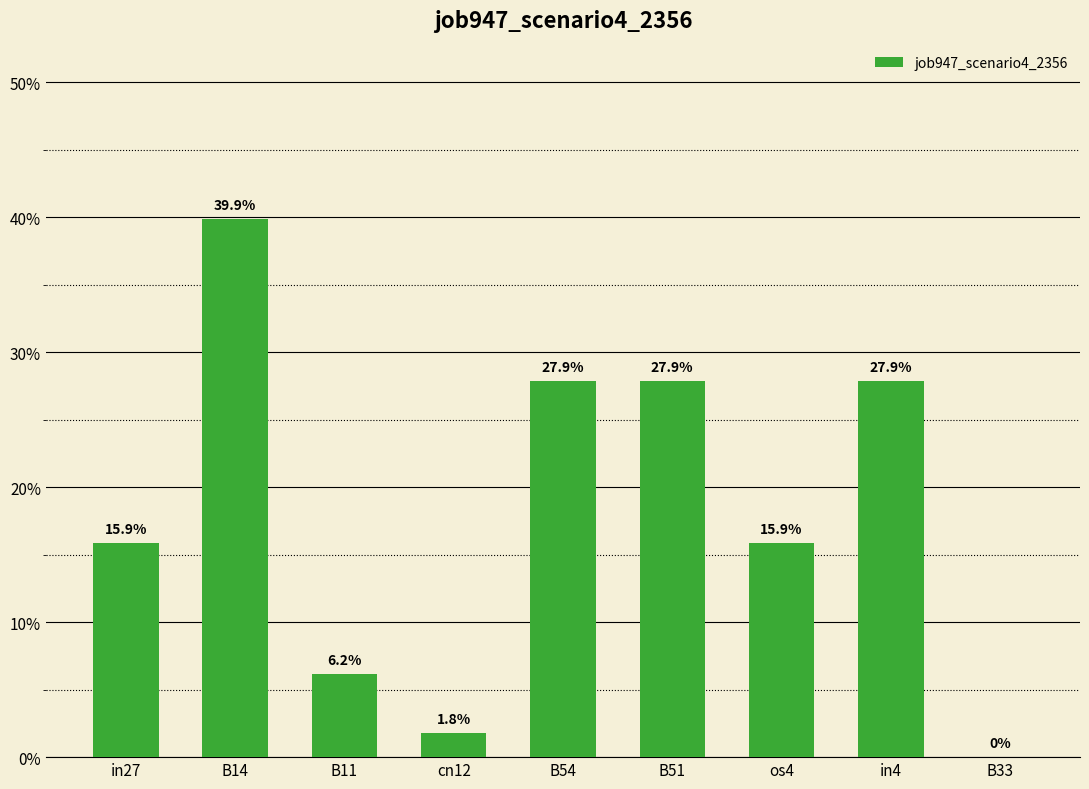

What position from the left is in27?

1